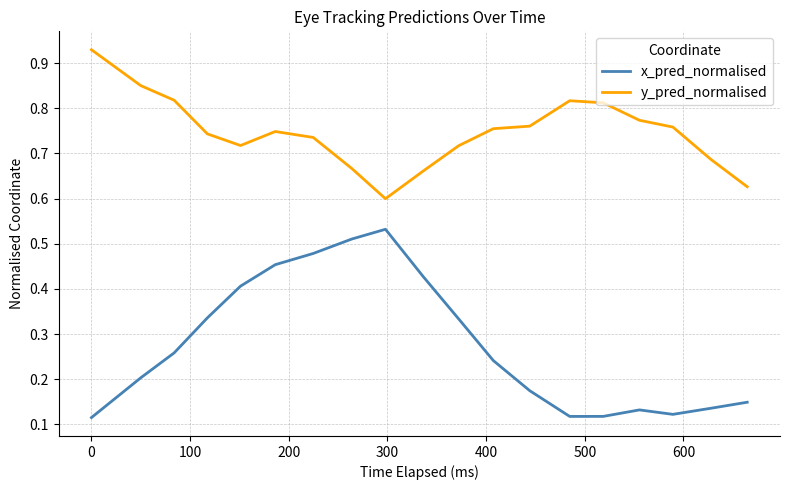

Which series has the largest total across all categories?

y_pred_normalised